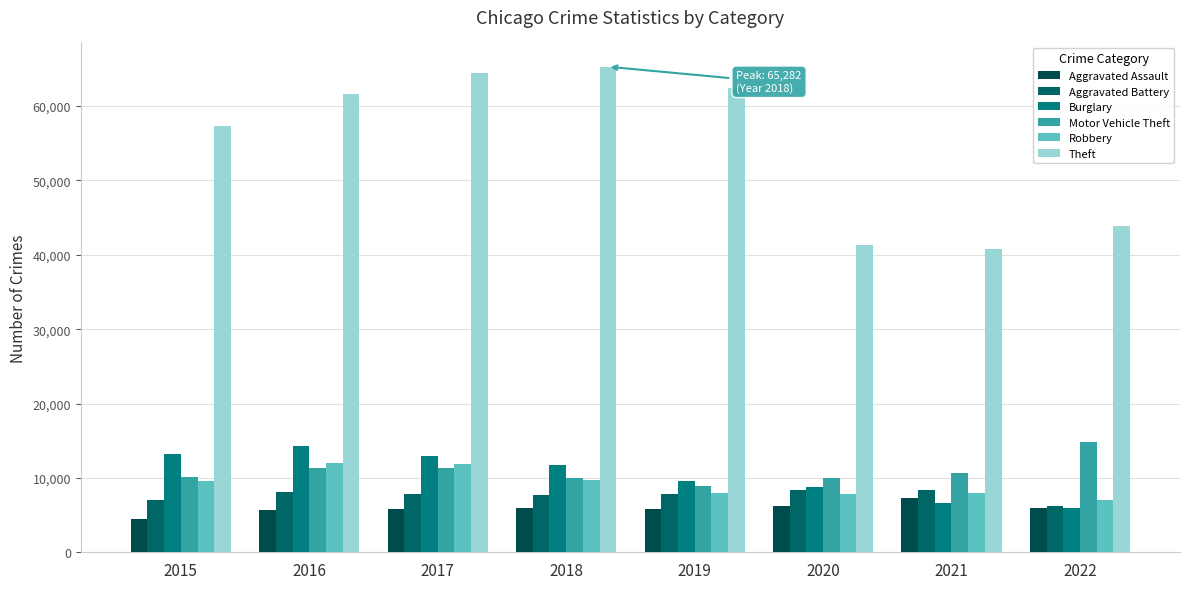

The Robbery series shows 11960 at 2016. True or false?

True